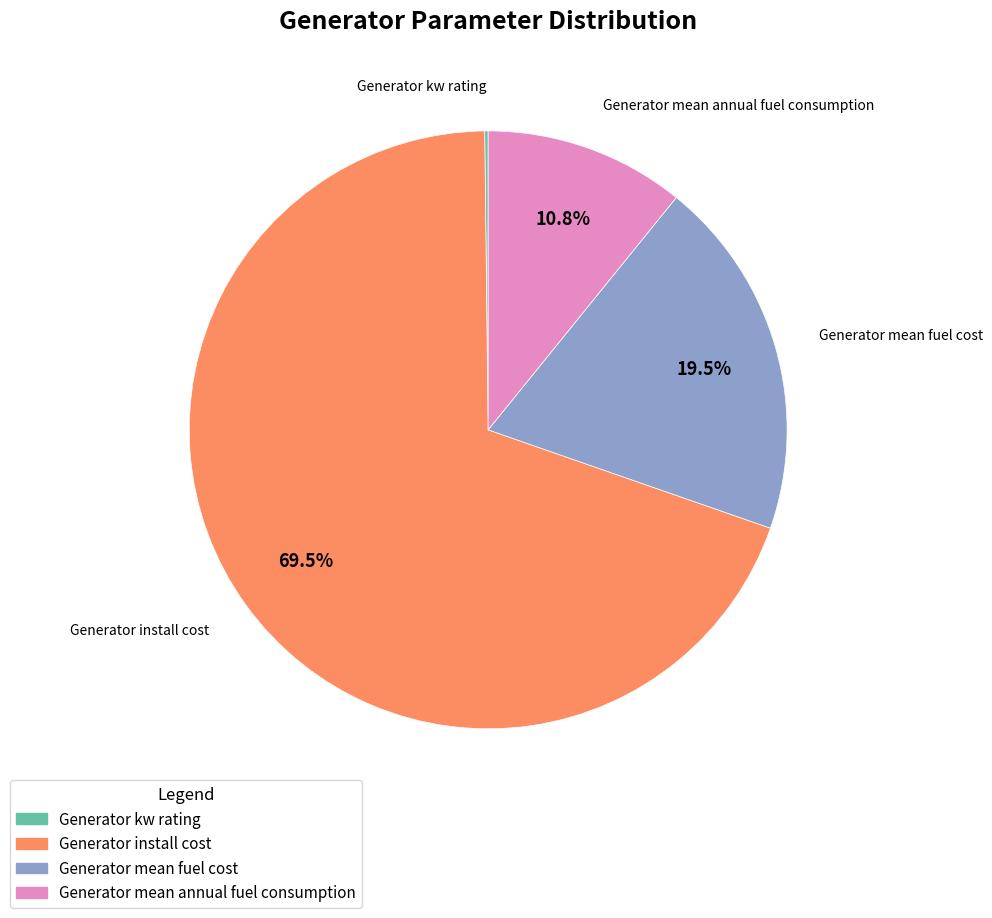

What is the total percentage of Generator install cost and Generator mean fuel cost?

89.0%